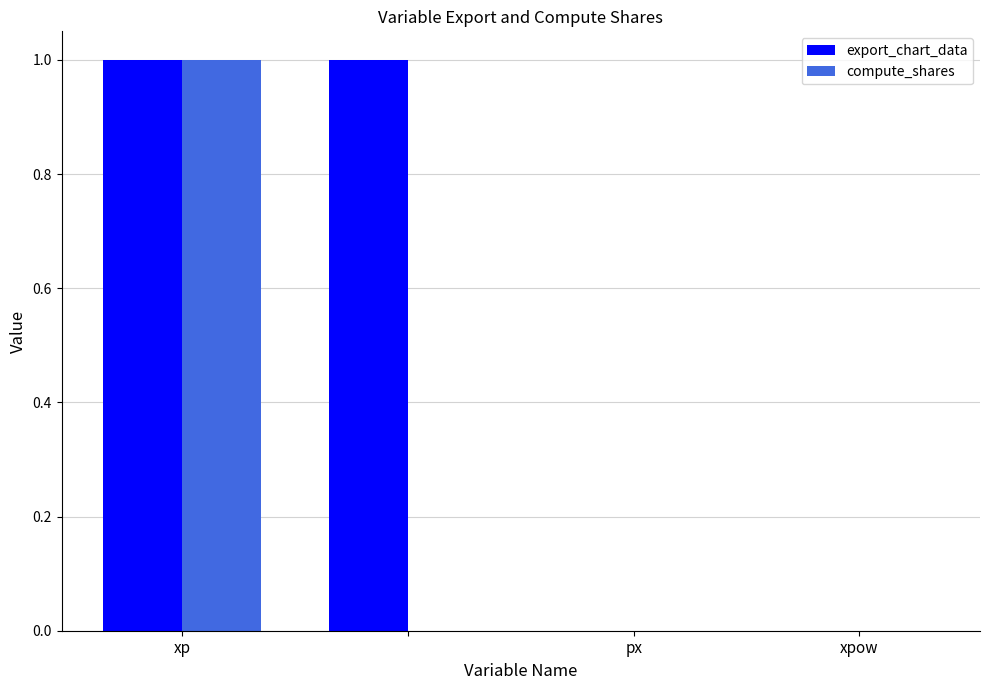

Which series has the largest total across all categories?

export_chart_data